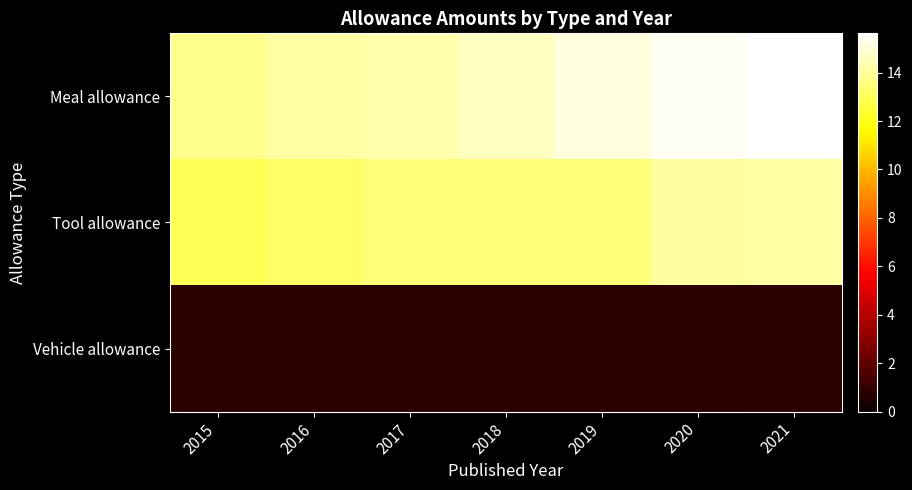

How many categories are shown in the chart?

7